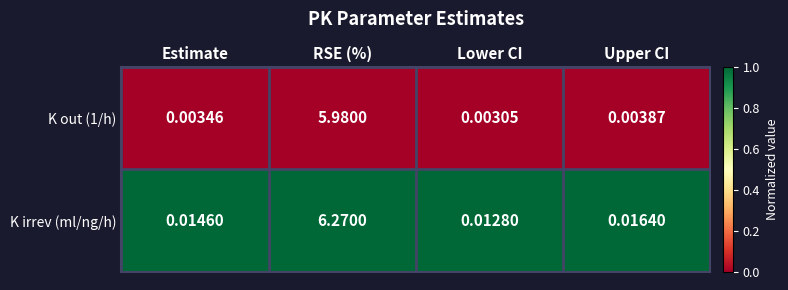

Rank the series by their average value, from lowest to highest.

K out (1/h), K irrev (ml/ng/h)